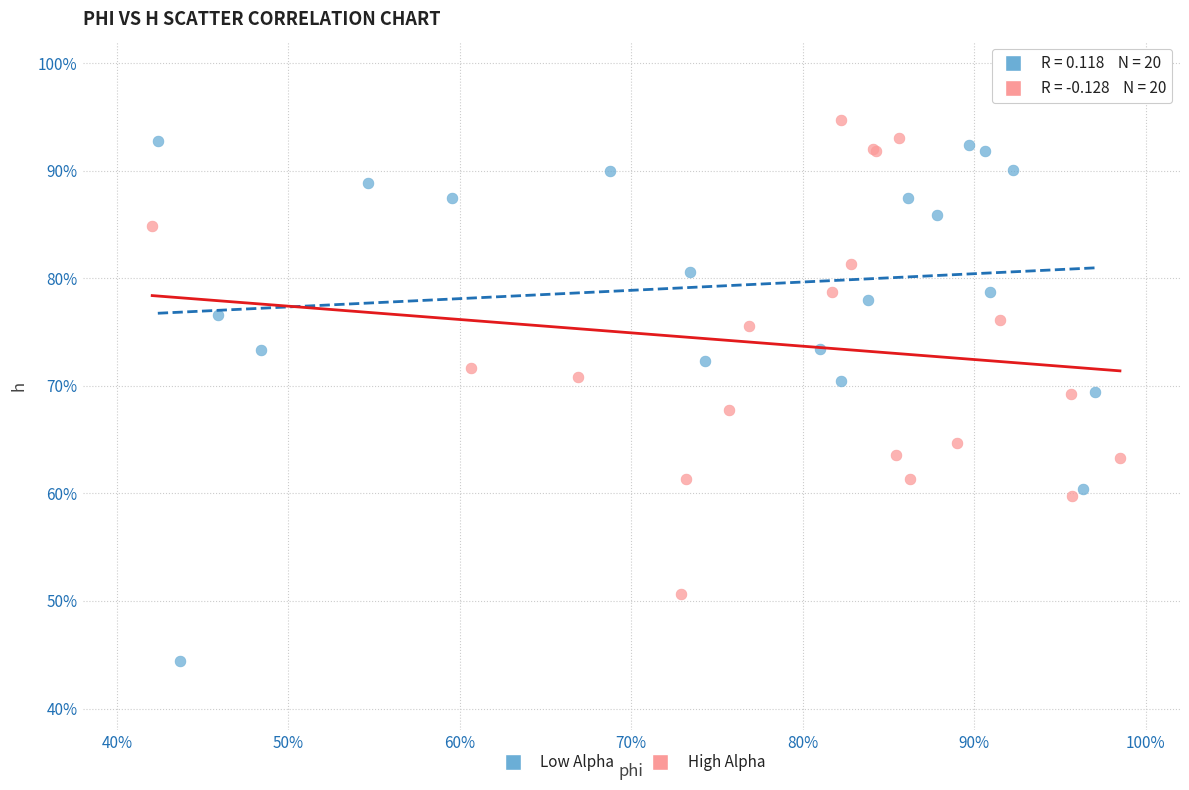

What are all the series names shown in the legend?

Low Alpha, High Alpha